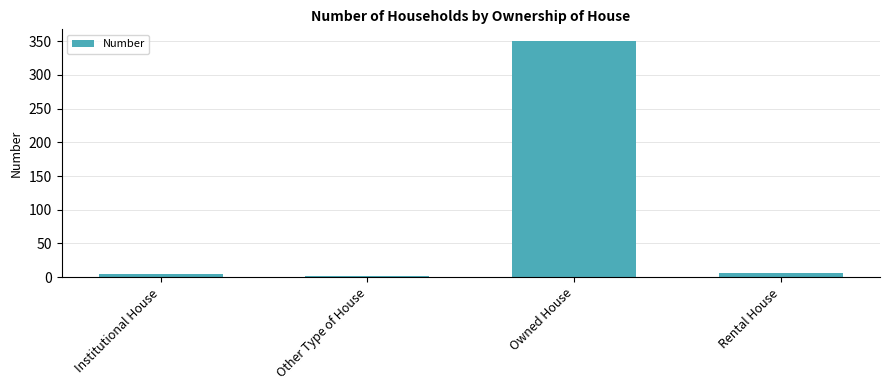

What is the average value?

91